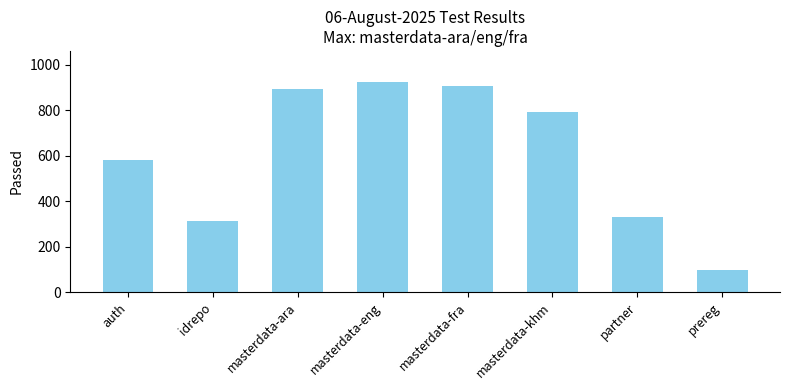

What is the change in value from masterdata-fra to prereg?

-809